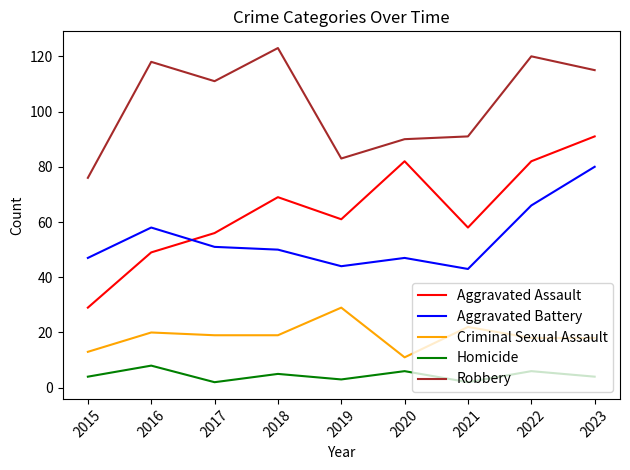

At 2015, list the series in order from smallest to largest.

Homicide, Criminal Sexual Assault, Aggravated Assault, Aggravated Battery, Robbery